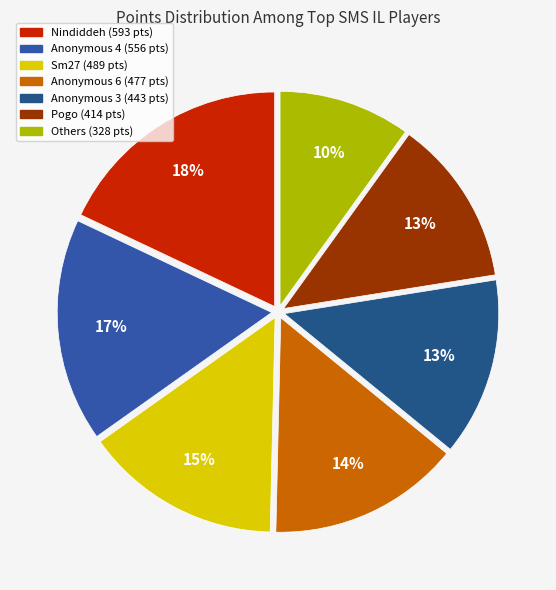

How many segments does this pie chart have?

7